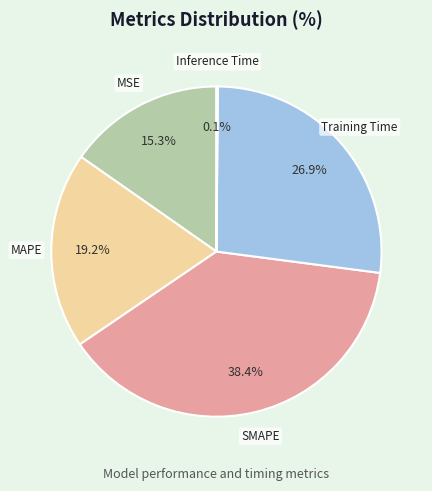

Is there any slice that represents more than half of the pie?

No